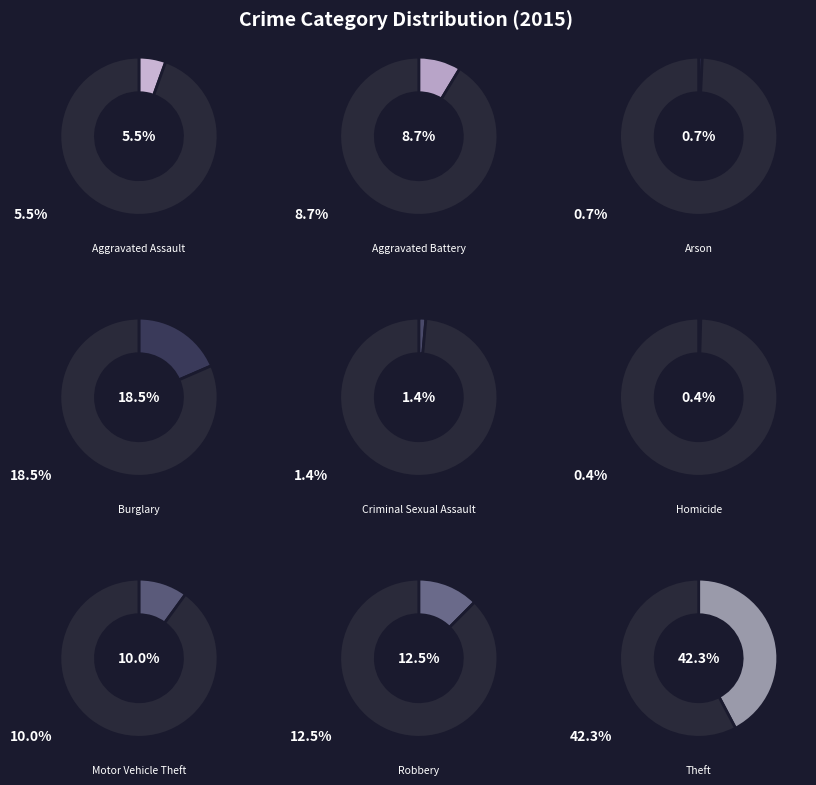

To the nearest percent, what is the combined percentage of Motor Vehicle Theft and Homicide?

10%